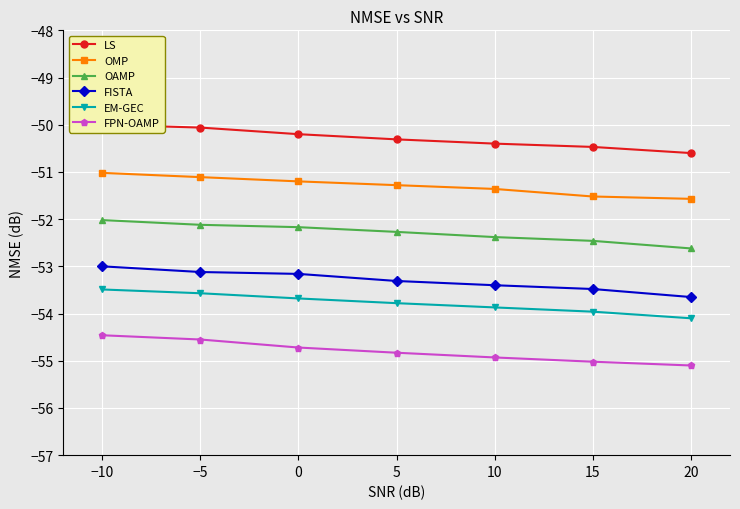

Reading left to right, transcribe all the data shown in this chart.

LS: −10=-50.0	−5=-50.1	0=-50.2	5=-50.3	10=-50.4	15=-50.5	20=-50.6
OMP: −10=-51.0	−5=-51.1	0=-51.2	5=-51.3	10=-51.4	15=-51.5	20=-51.6
OAMP: −10=-52.0	−5=-52.1	0=-52.2	5=-52.3	10=-52.4	15=-52.5	20=-52.6
FISTA: −10=-53.0	−5=-53.1	0=-53.2	5=-53.3	10=-53.4	15=-53.5	20=-53.6
EM-GEC: −10=-53.5	−5=-53.6	0=-53.7	5=-53.8	10=-53.9	15=-54.0	20=-54.1
FPN-OAMP: −10=-54.5	−5=-54.5	0=-54.7	5=-54.8	10=-54.9	15=-55.0	20=-55.1